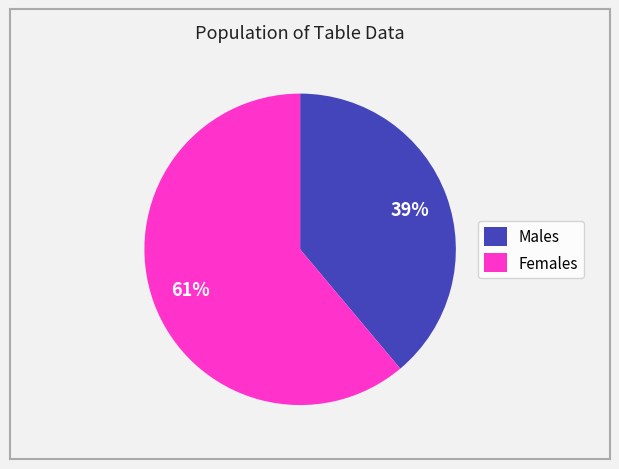

To the nearest percent, what is the average slice percentage?

50%